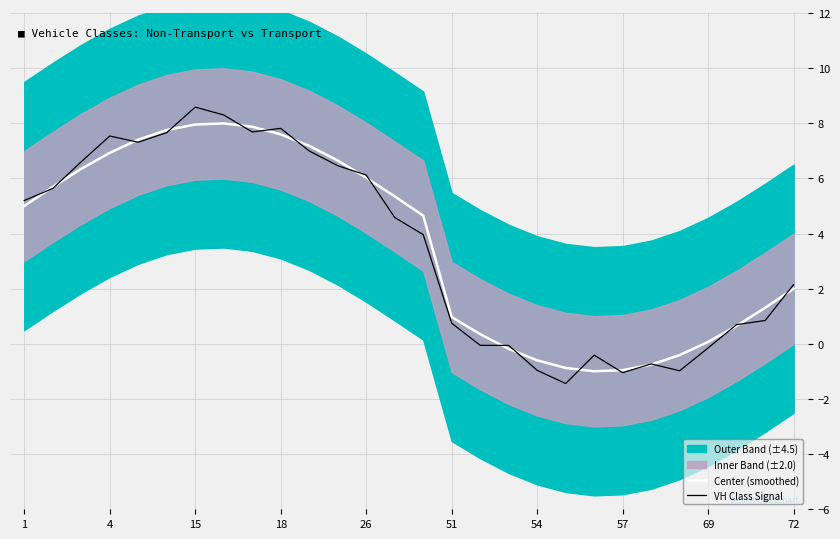

Reading left to right, list all the values displayed in this chart.

Center (smoothed): 5.0	5.7	6.3	6.9	7.4	7.8	8.0	8.0	7.9	7.6	7.2	6.6	6.0	5.3	4.7	1.0	0.4	-0.2	-0.6	-0.9	-1.0	-1.0	-0.8	-0.4	0.1	0.7	1.3	2.0
VH Class Signal: 5.2	5.6	6.6	7.5	7.3	7.7	8.6	8.3	7.7	7.8	7.0	6.5	6.1	4.6	4.0	0.7	-0.1	-0.1	-1.0	-1.4	-0.4	-1.0	-0.7	-1.0	-0.1	0.7	0.8	2.2